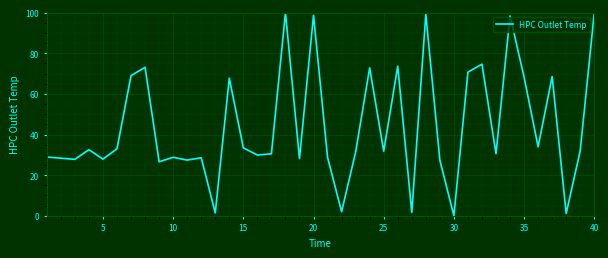

What is the maximum value shown in the chart?

100.0